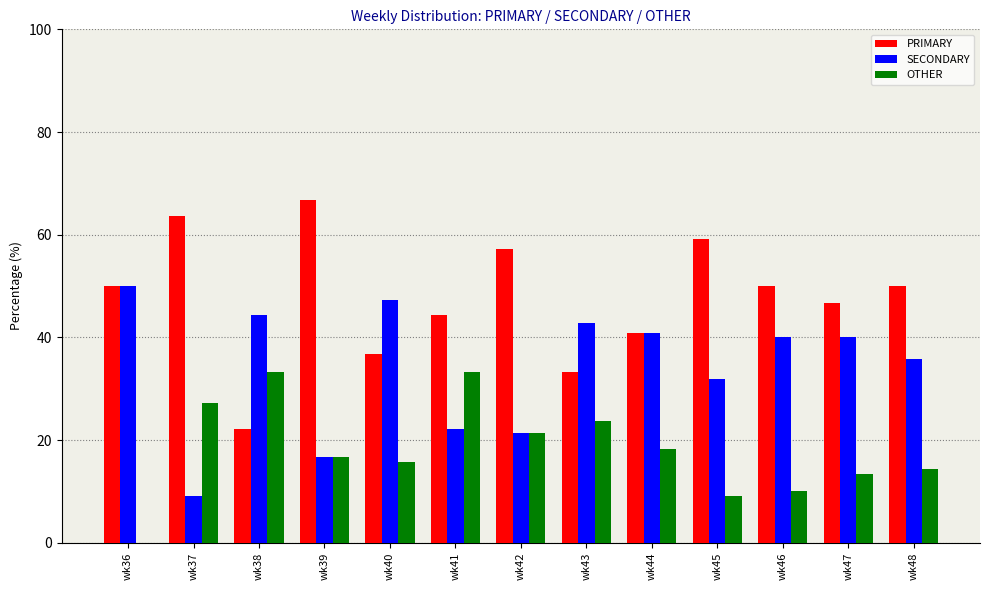

Which series has the largest range (max minus min)?

PRIMARY